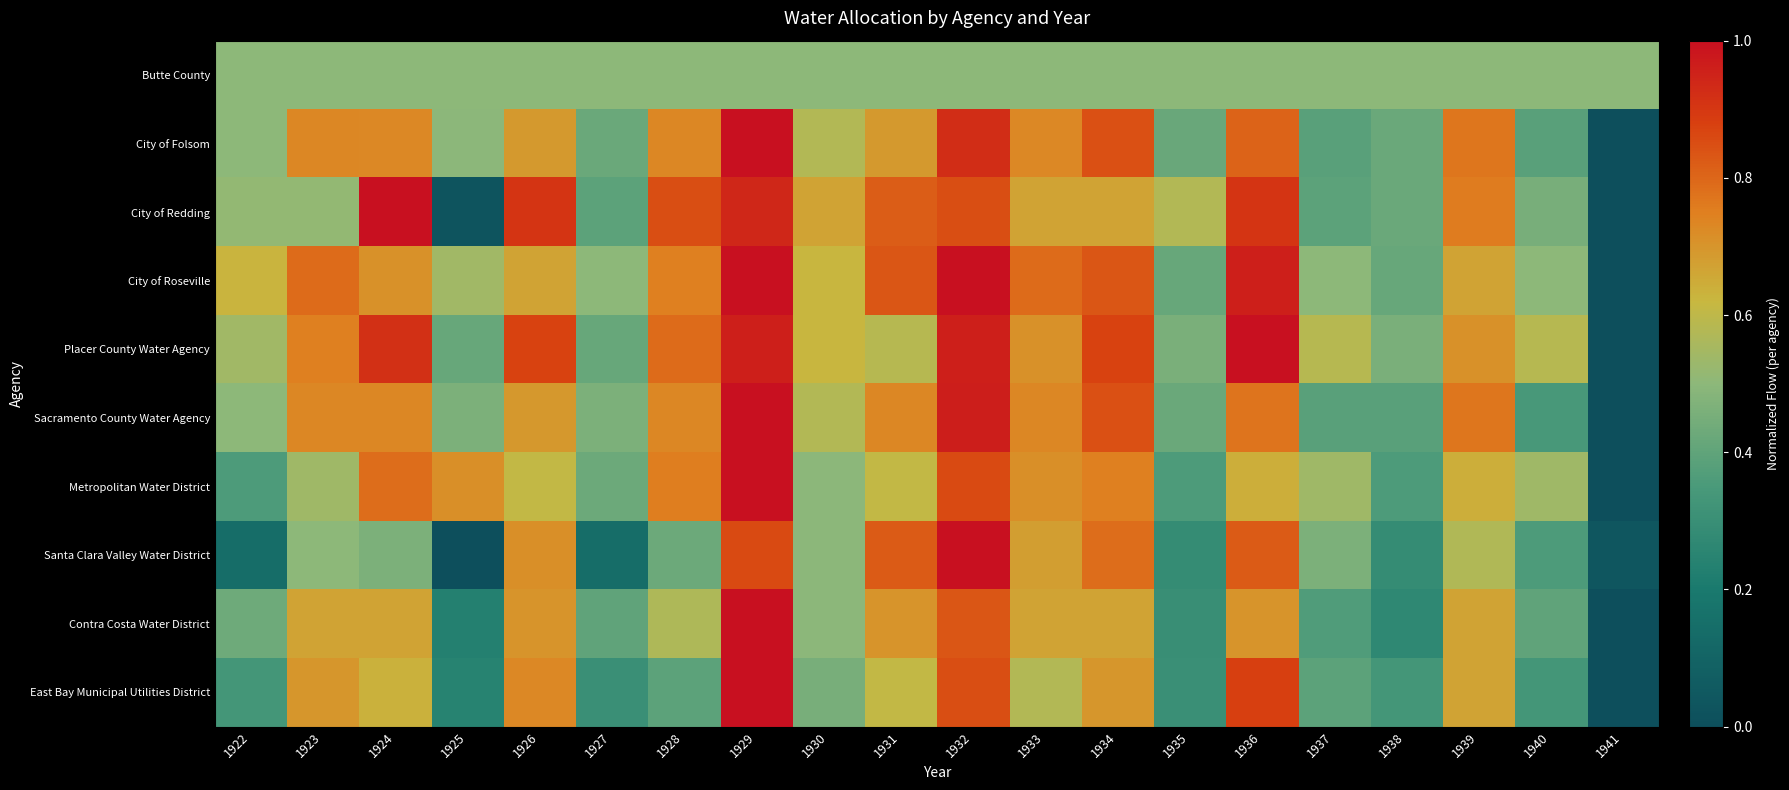

Which category has the lowest value across all series?

1941